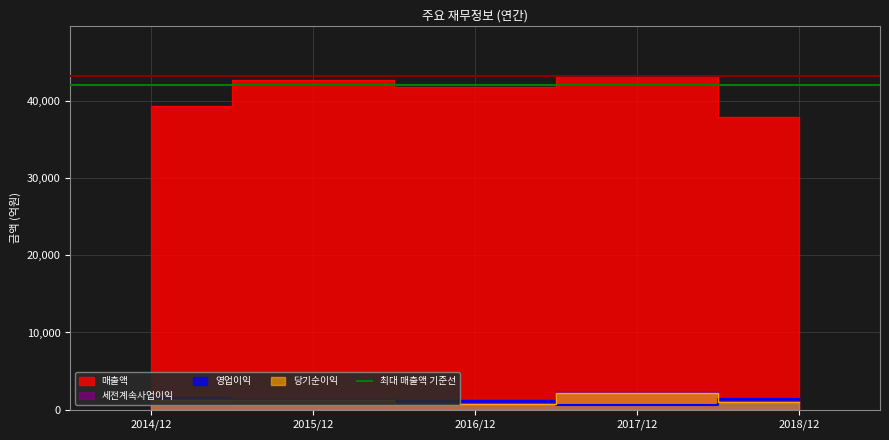

Reading left to right, extract all data points from this chart.

매출액: 2014/12=39283	2015/12=42720	2016/12=41702	2017/12=43220	2018/12=37926
영업이익: 2014/12=1517	2015/12=1228	2016/12=1168	2017/12=640	2018/12=1424
세전계속사업이익: 2014/12=1571	2015/12=1255	2016/12=1224	2017/12=2333	2018/12=1395
당기순이익: 2014/12=1210	2015/12=1224	2016/12=780	2017/12=2211	2018/12=1066